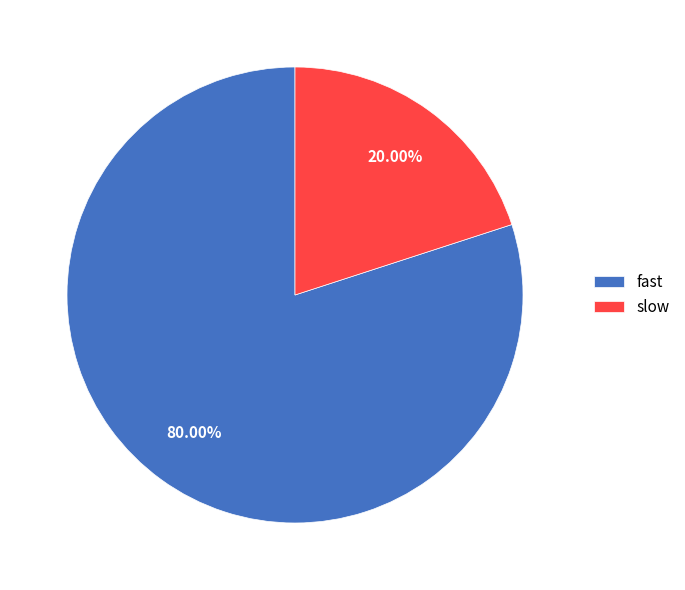

To the nearest percent, what is the average slice percentage?

50%